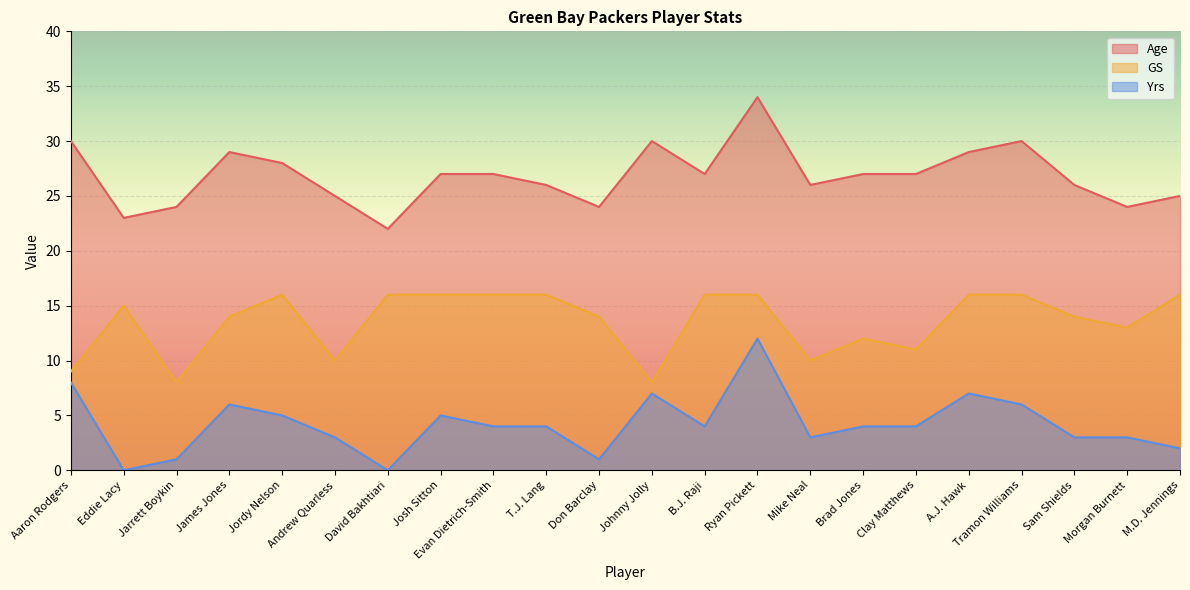

Rank the series by their maximum value, from highest to lowest.

Age, GS, Yrs